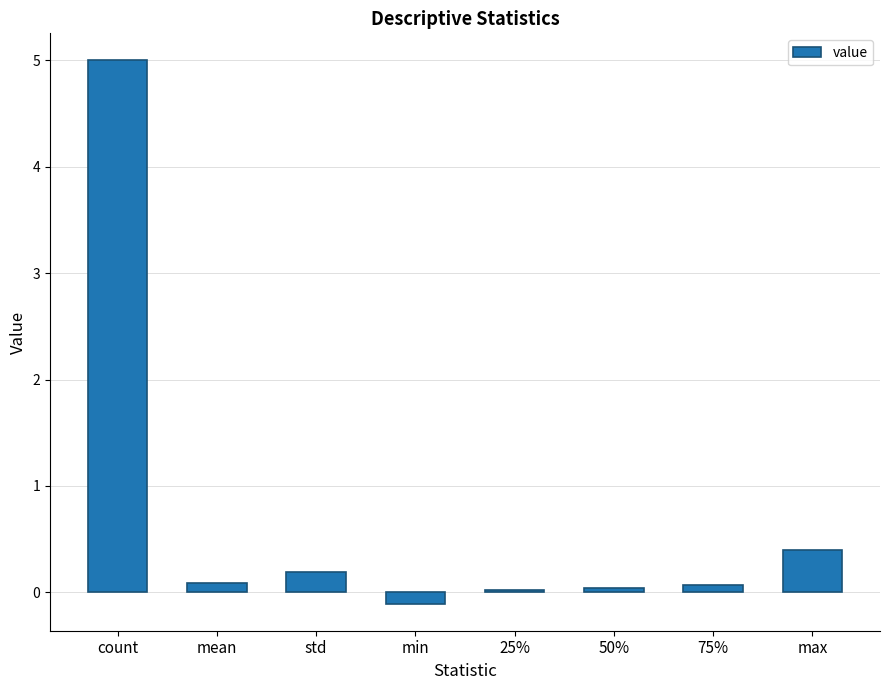

What is the difference between the values at 50% and std?

0.2